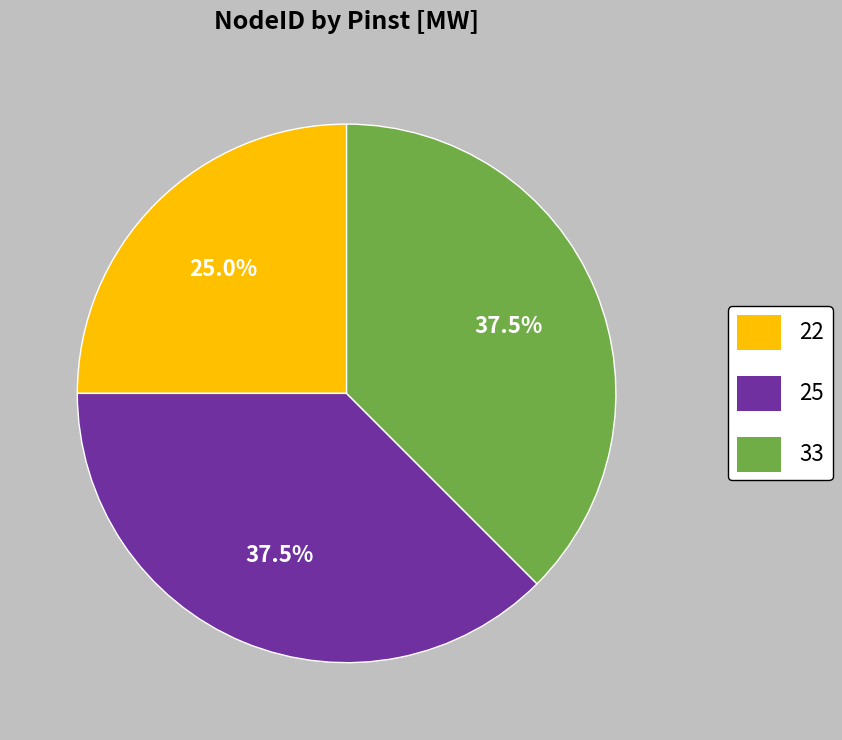

Is there any slice that represents more than half of the pie?

No